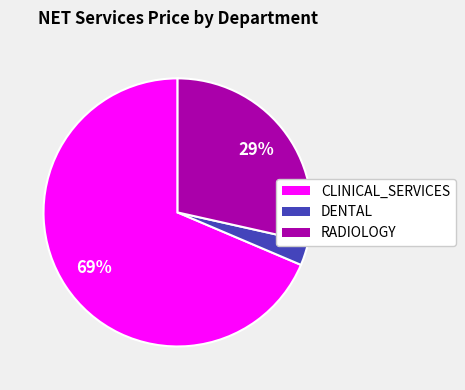

What percentage is the DENTAL slice, to the nearest percent?

3%